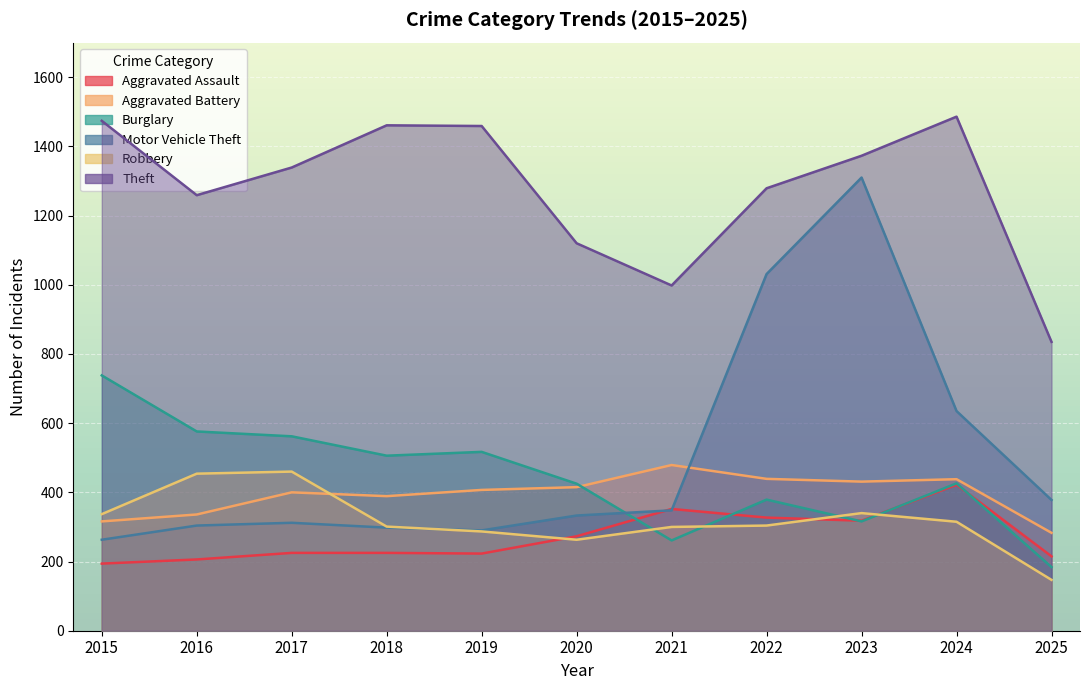

True or false: Aggravated Battery and Aggravated Assault intersect in this chart.

False